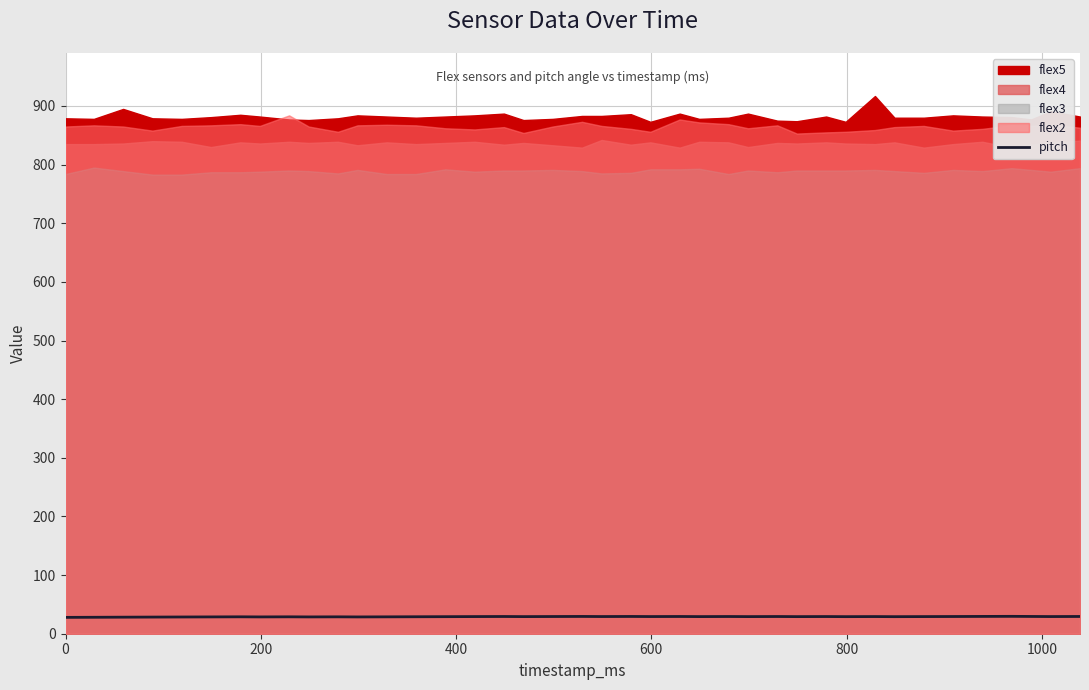

What is the average value?

29.0